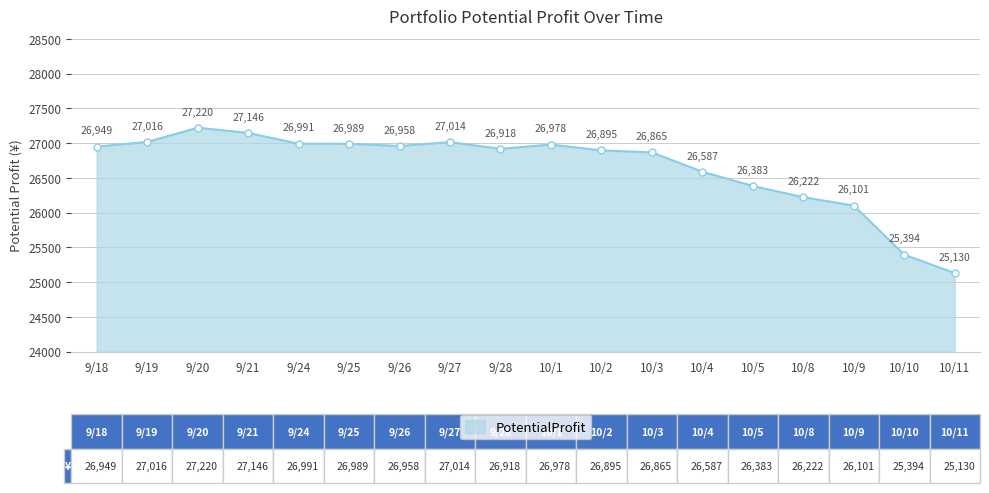

What is the smallest value displayed?

25130.1